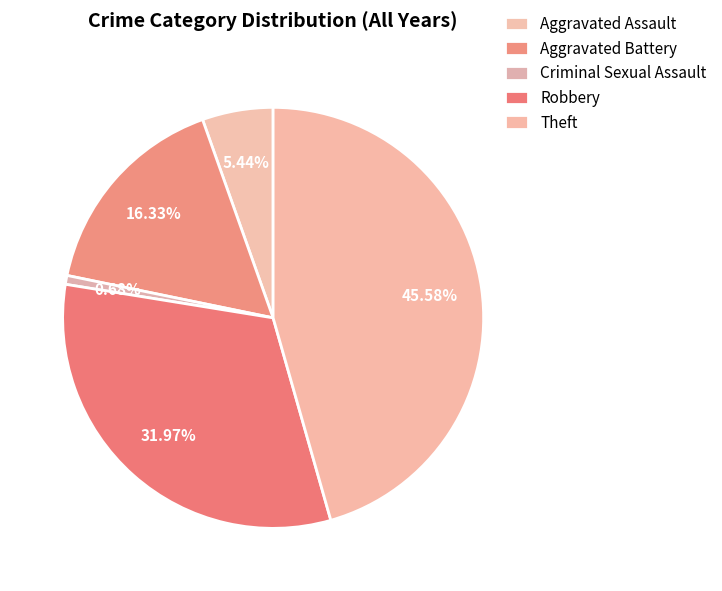

Between Theft and Aggravated Assault, which is larger?

Theft